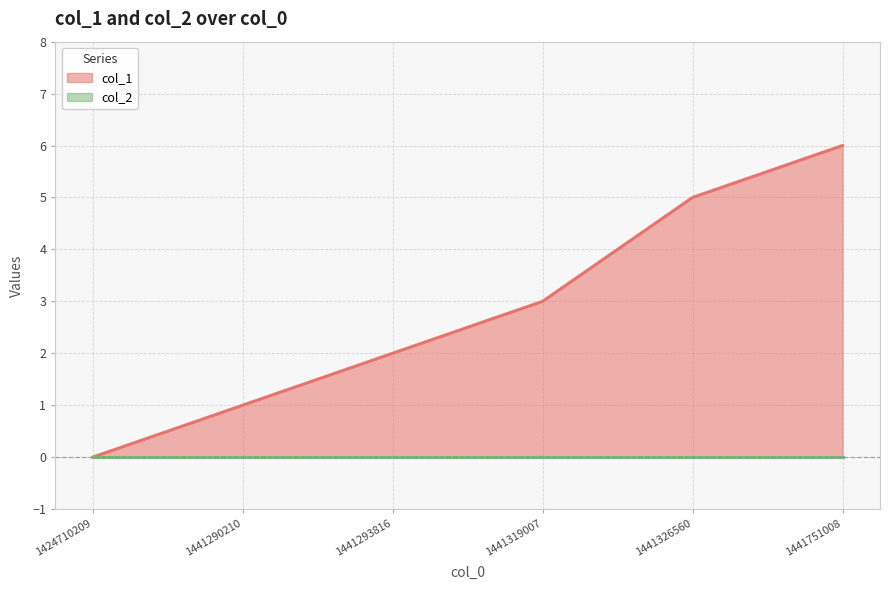

The chart shows a value of 0 at 1424710209. True or false?

True